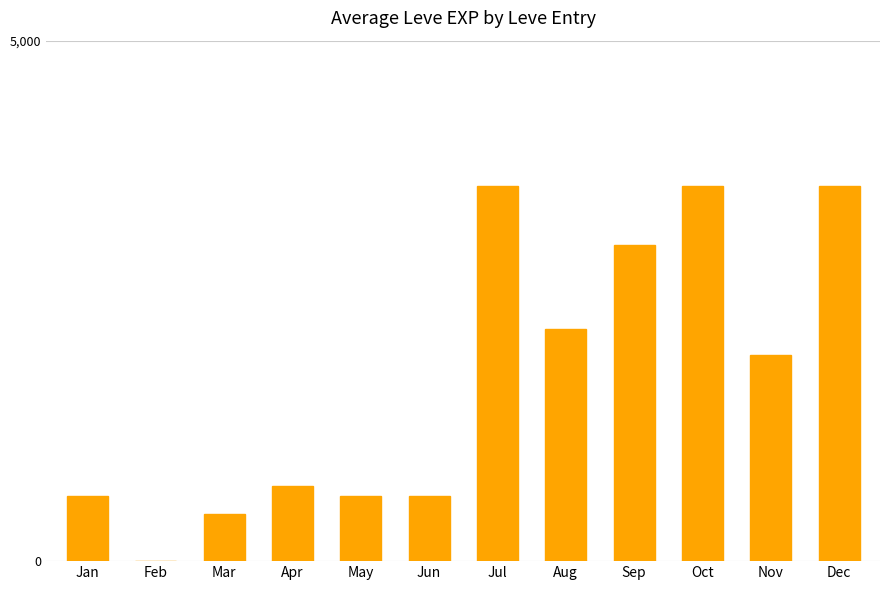

What is the sum of the values at Jun and Sep?

3670